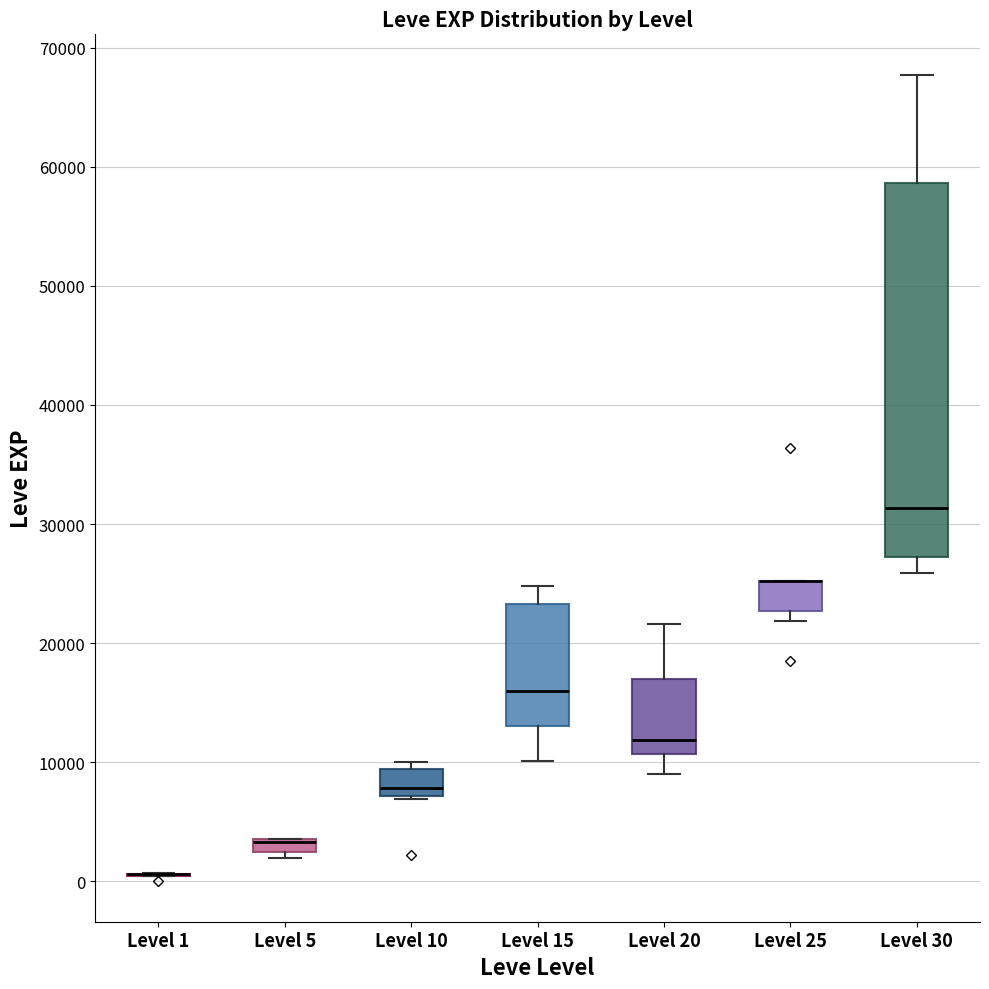

Where does the median line of the box for Level 30 sit on the y-axis? The values are not printed on the chart, so give them approximately, as read against the axis.

31000